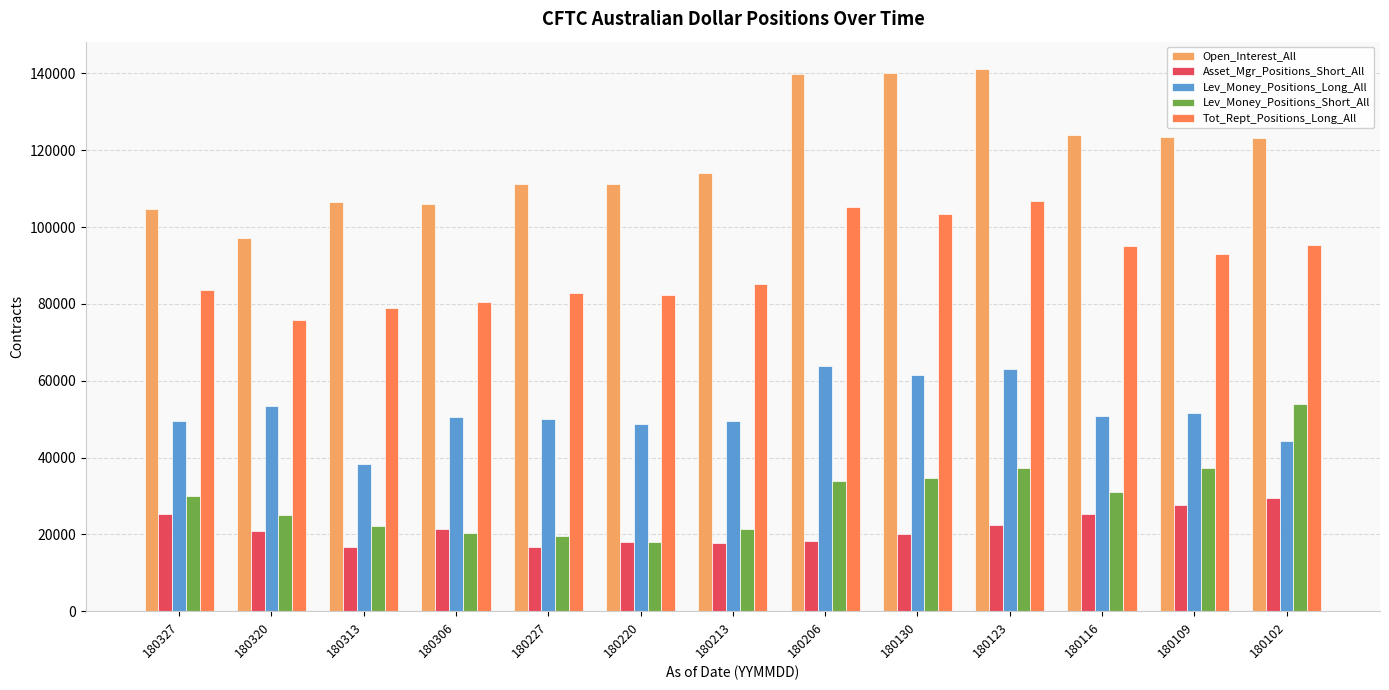

Rank the series by their maximum value, from highest to lowest.

Open_Interest_All, Tot_Rept_Positions_Long_All, Lev_Money_Positions_Long_All, Lev_Money_Positions_Short_All, Asset_Mgr_Positions_Short_All